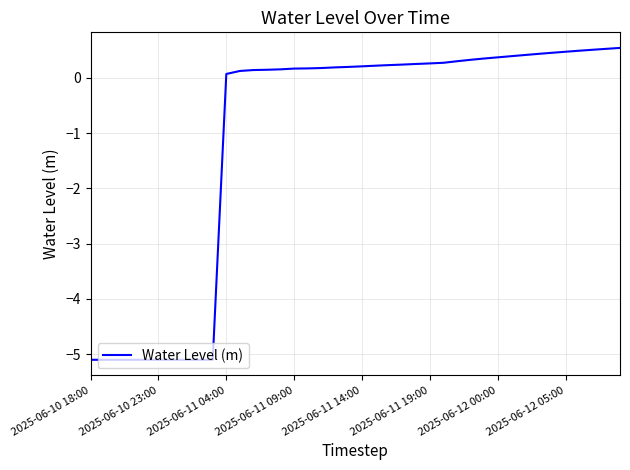

What is the minimum value shown in the chart?

-5.1